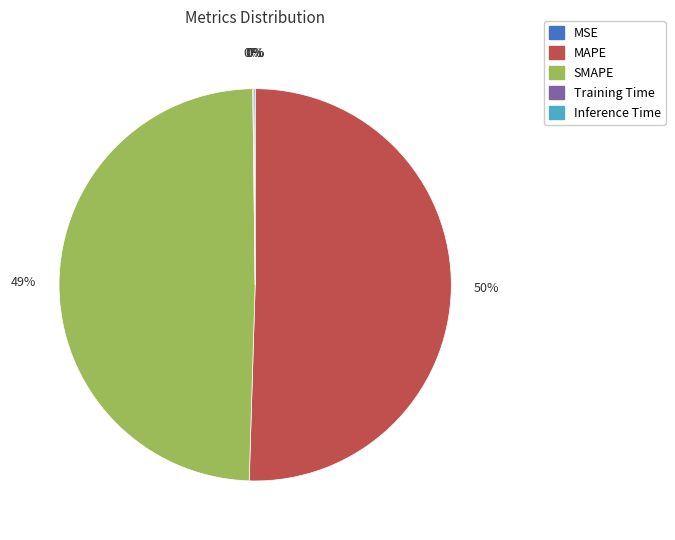

Is there any slice that represents more than half of the pie?

Yes